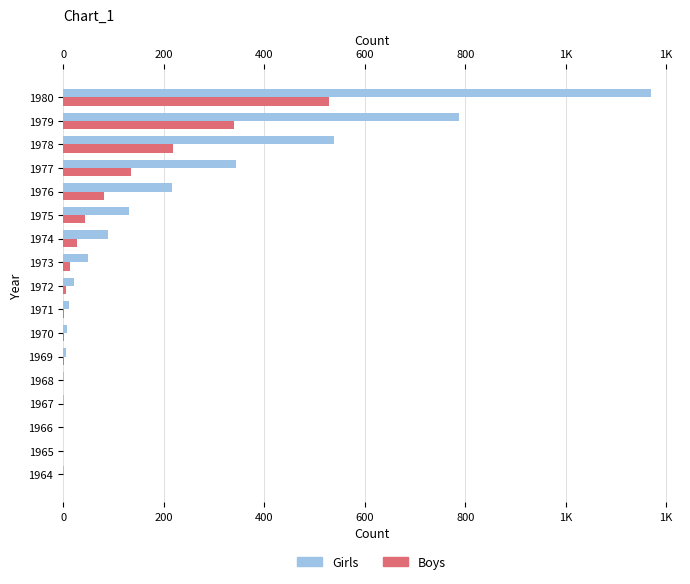

List the series in order of their peak value, lowest first.

Boys, Girls